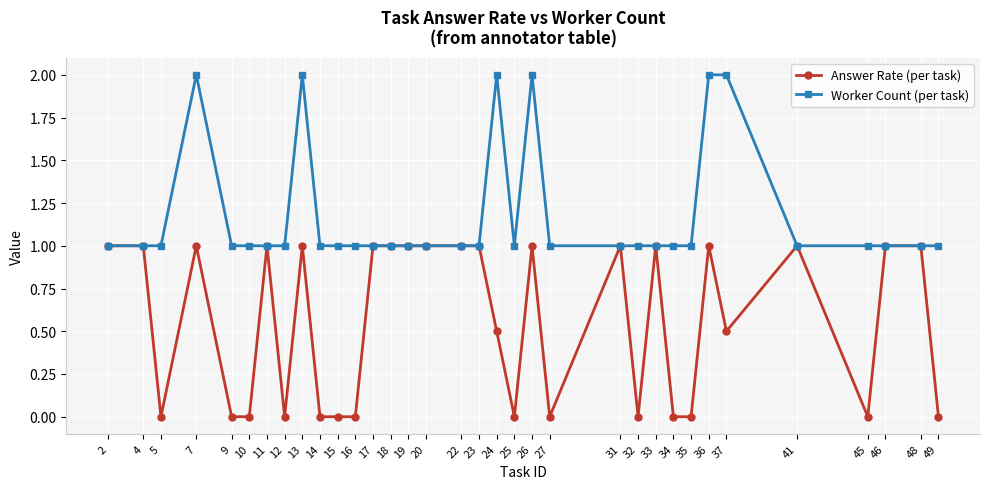

Is it true that Worker Count (per task) equals 1.0 at 34?

True